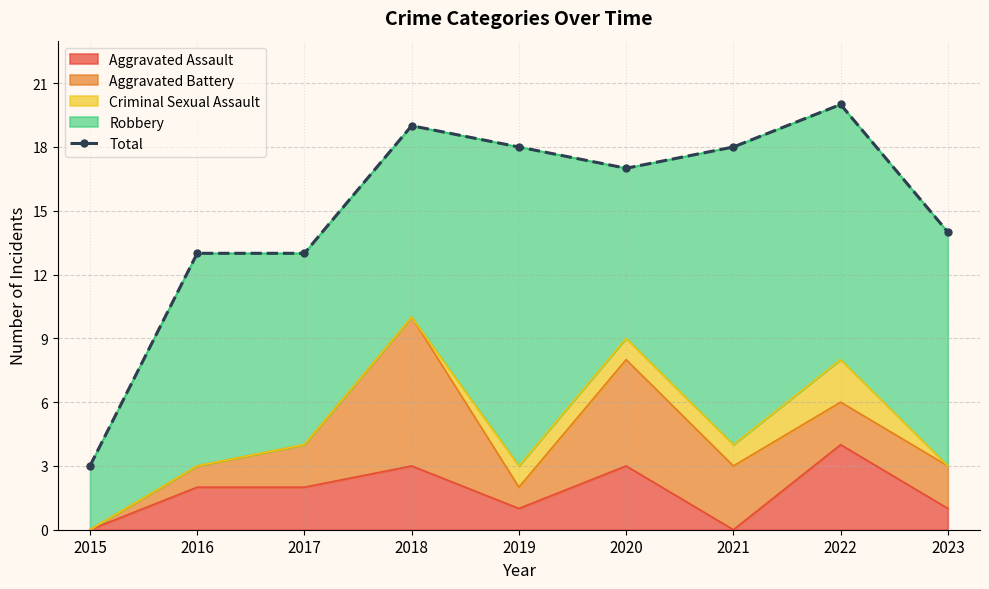

How many lines are shown in the chart?

1